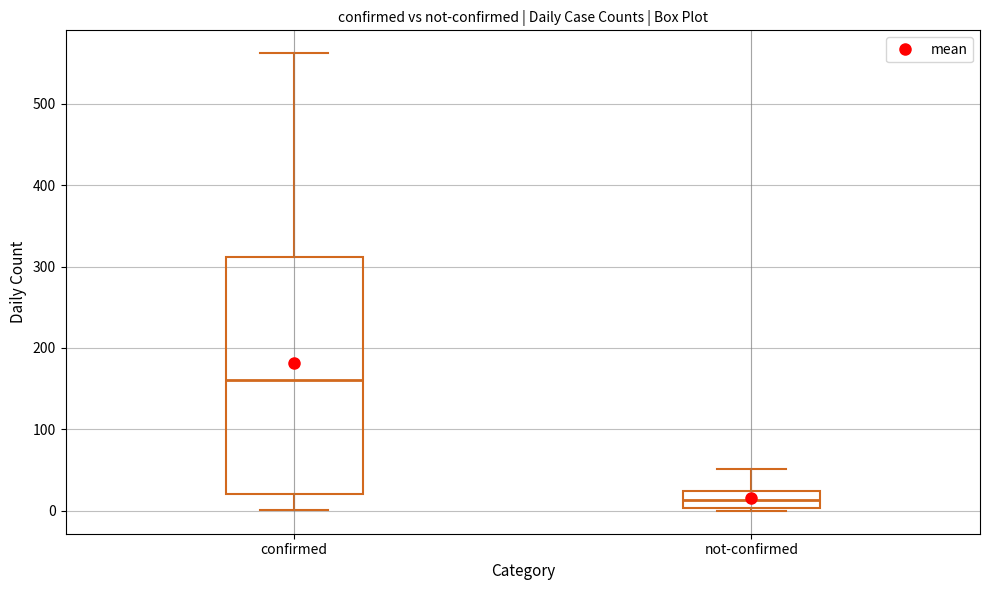

Which box's median line is the highest?

confirmed